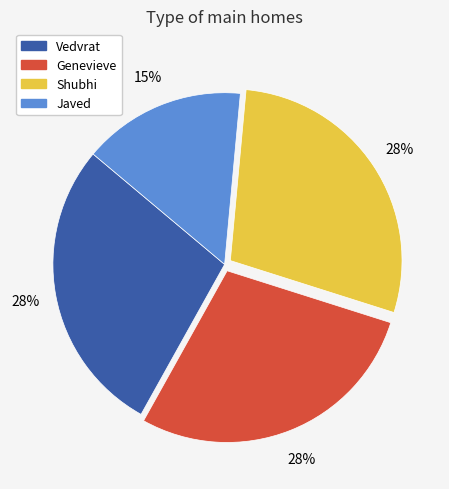

Does Shubhi represent more than half of the total?

No